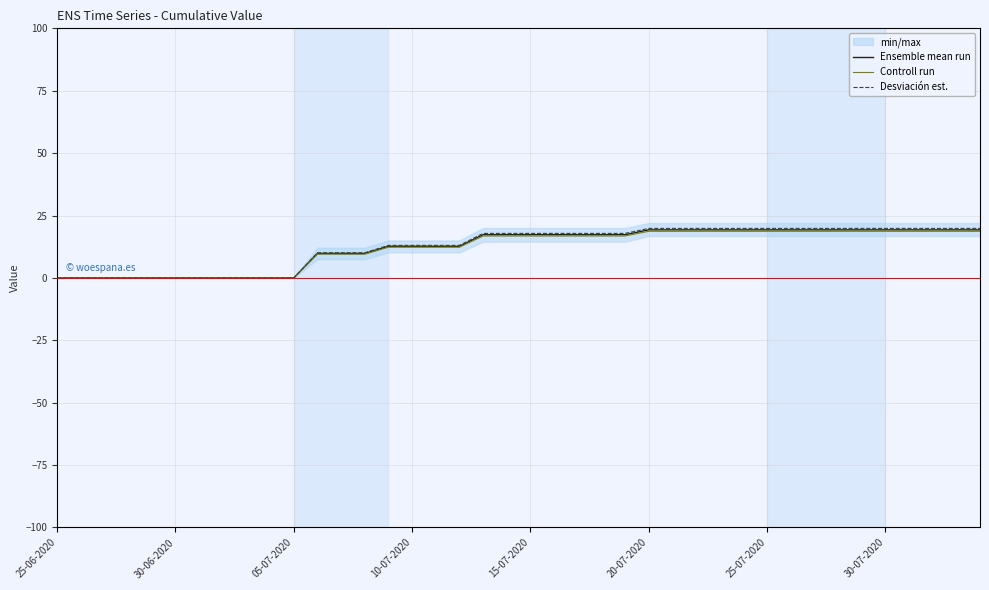

What is the value of the Desviación est. point at the 28th from the left?

19.8